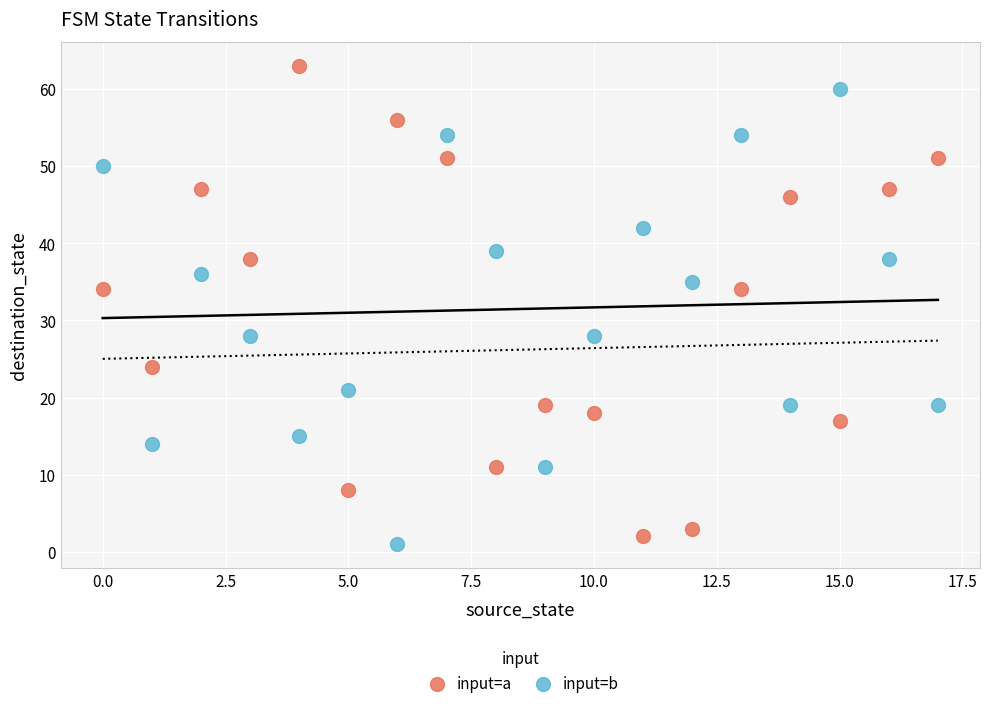

Across all data points, what is the range of Y values (max minus min)?

62